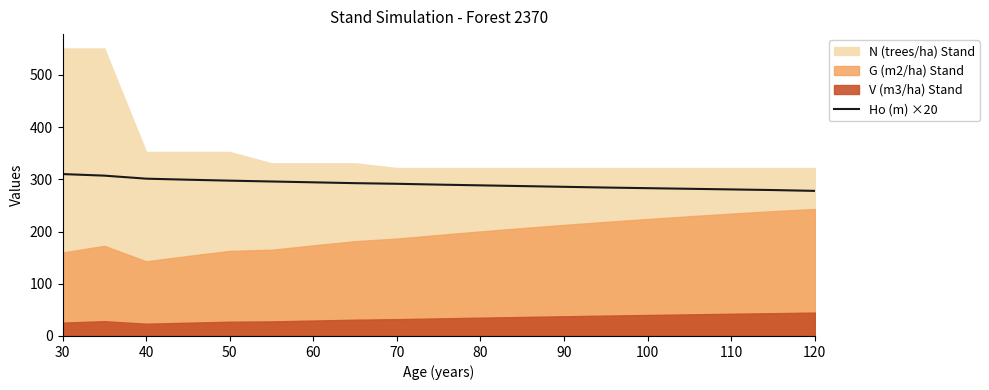

Does the chart display data point markers on the line(s)?

No